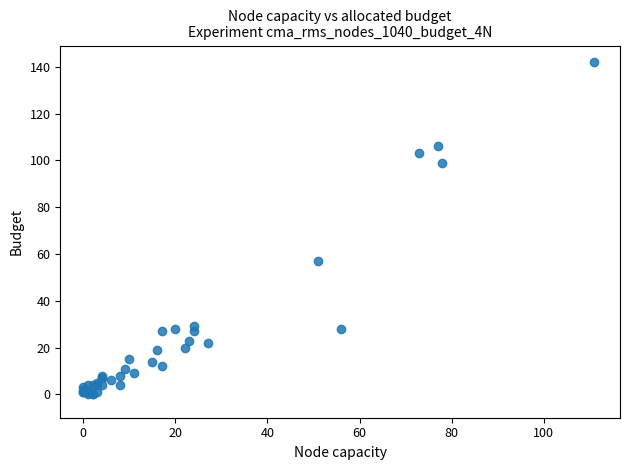

What Y value in the scatter plot is closest to 71?

57